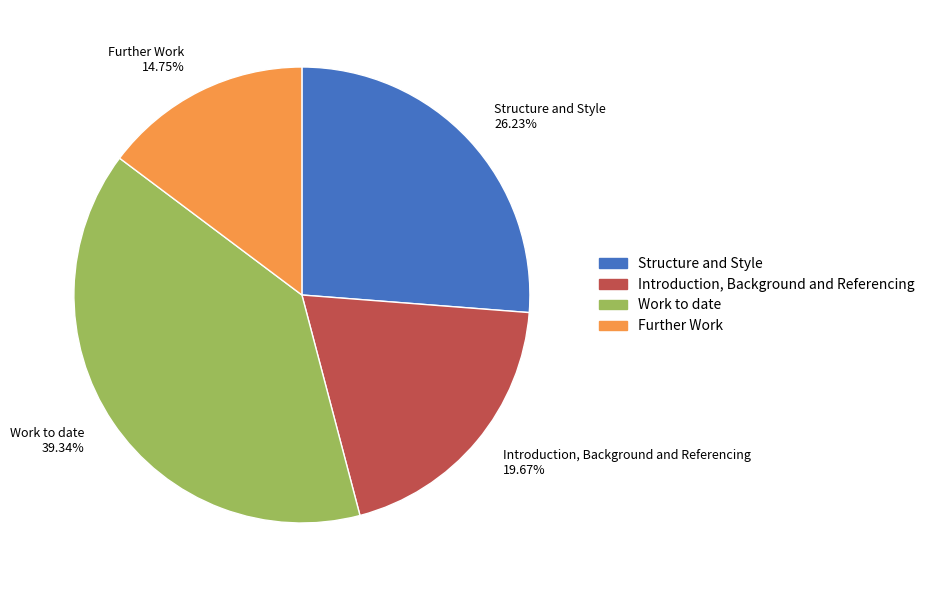

How many slices are in this pie chart?

4